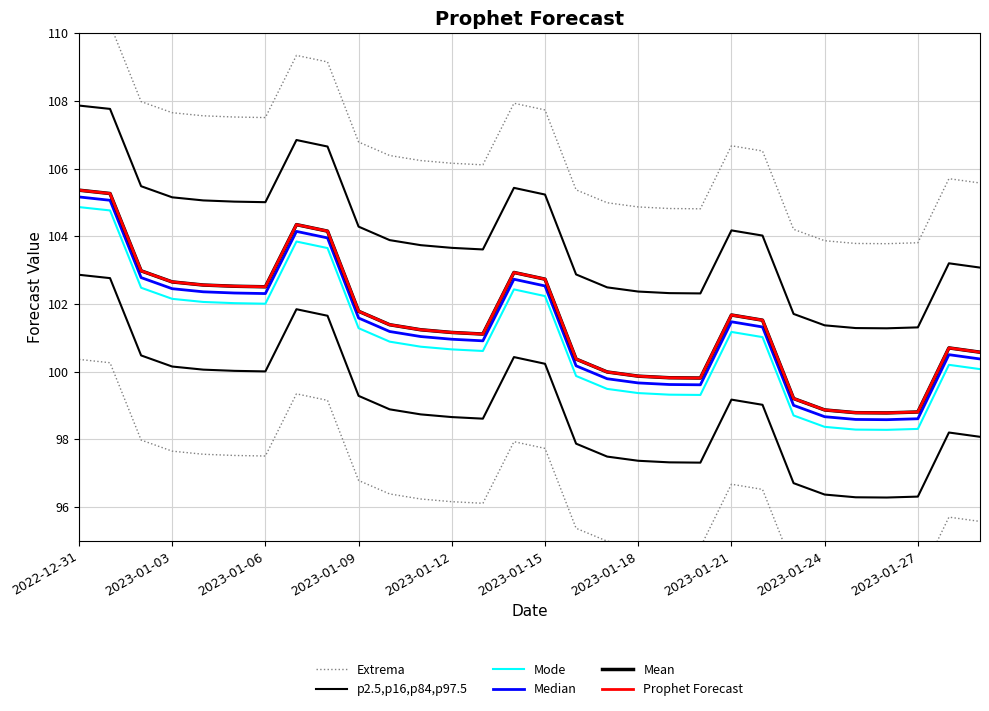

Which category has the highest value in the Prophet Forecast series?

2022-12-31